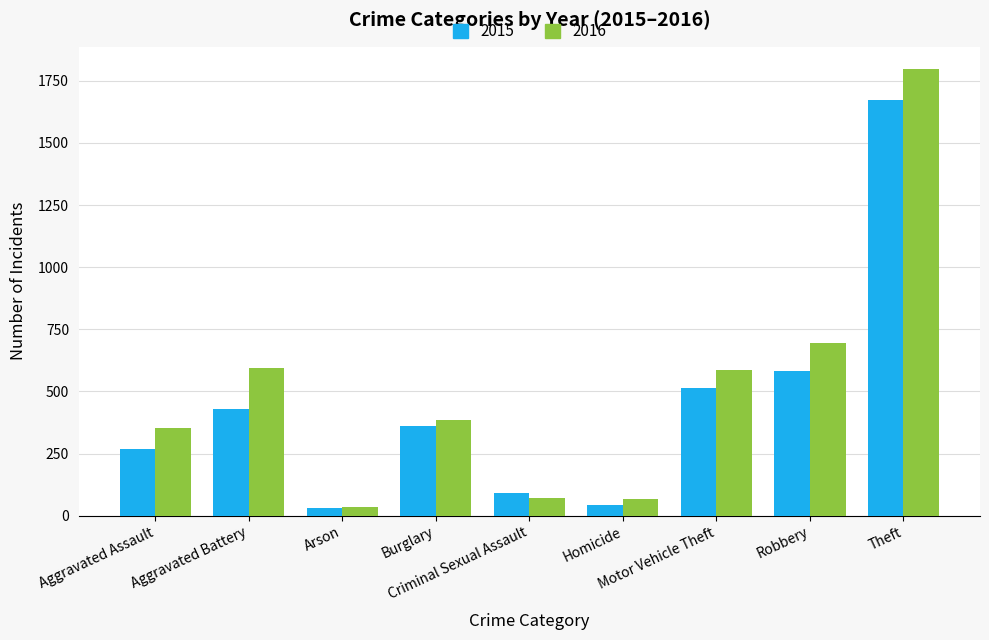

At which label does 2016 first exceed 384?

Aggravated Battery